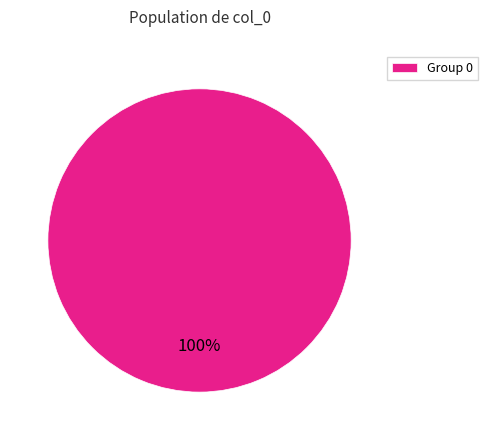

Is it true that Group 0 is 100% of the pie?

True